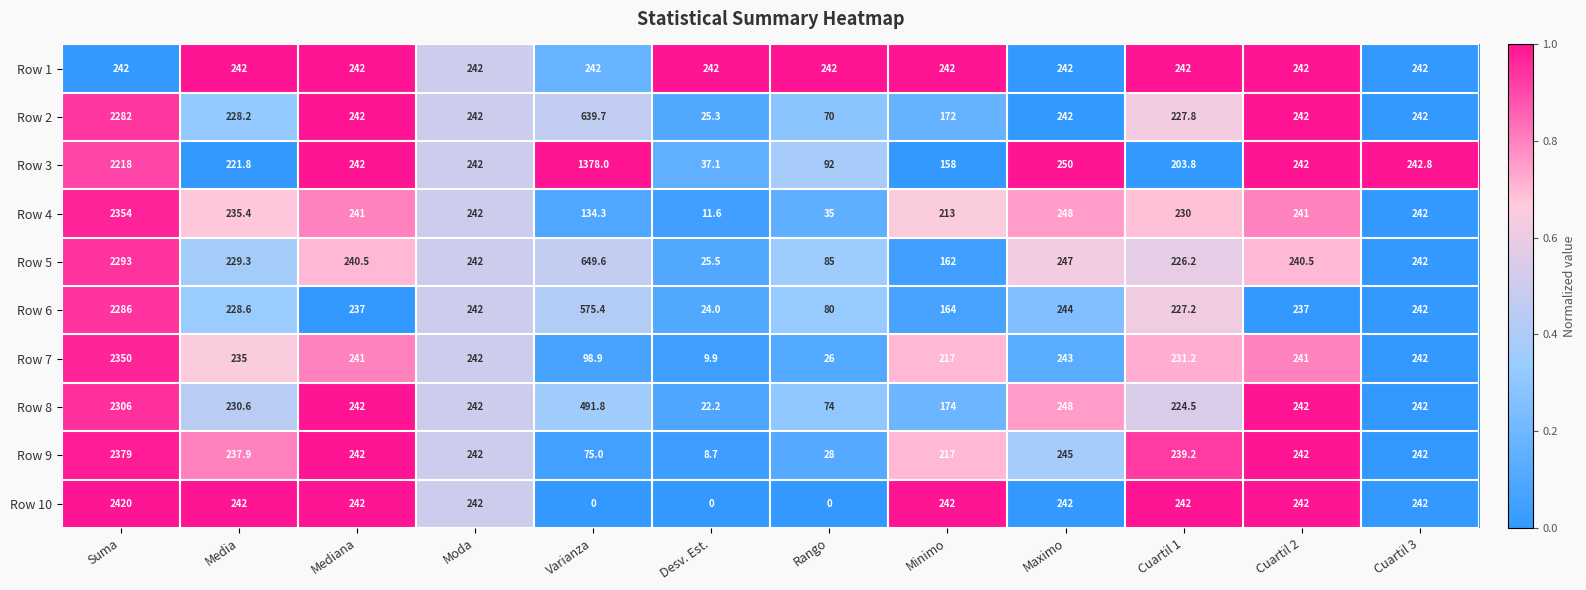

Which series changed the most between Varianza and Maximo?

Row 3